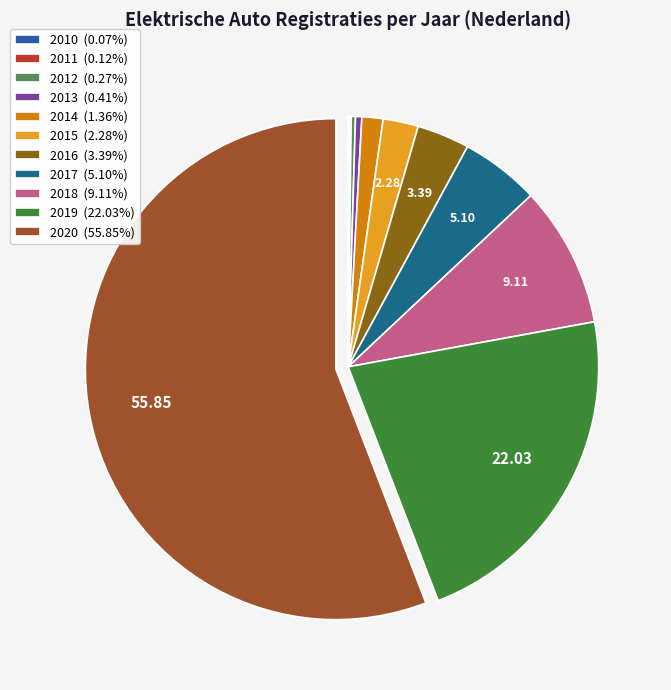

To the nearest percent, what portion does 2014 represent?

1%